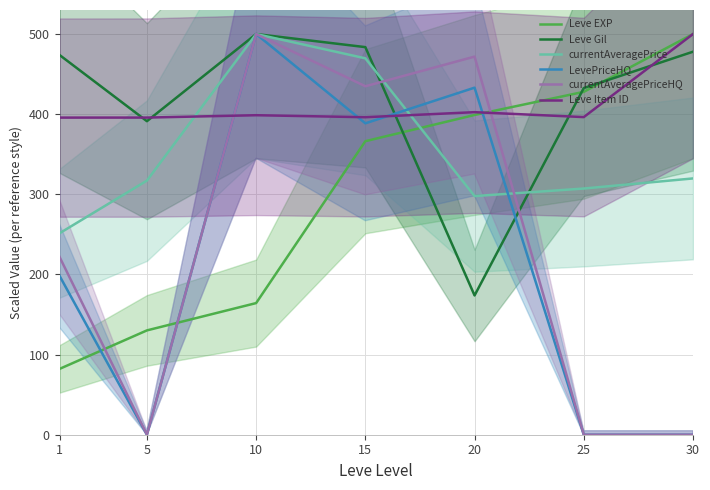

What is the greatest value displayed?

500.0